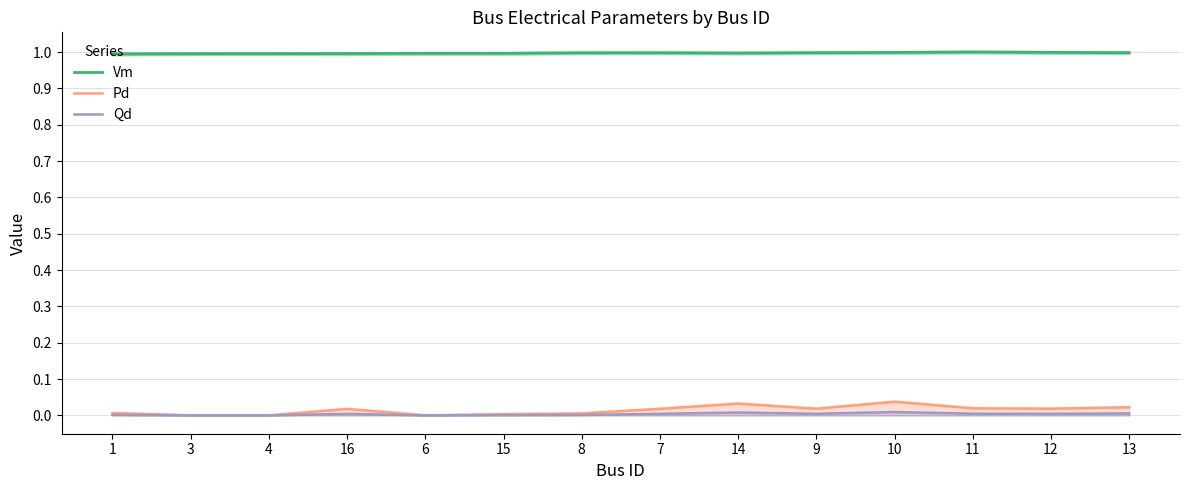

List the labels in order of Pd value, smallest first.

3, 4, 6, 15, 8, 1, 16, 7, 9, 12, 11, 13, 14, 10